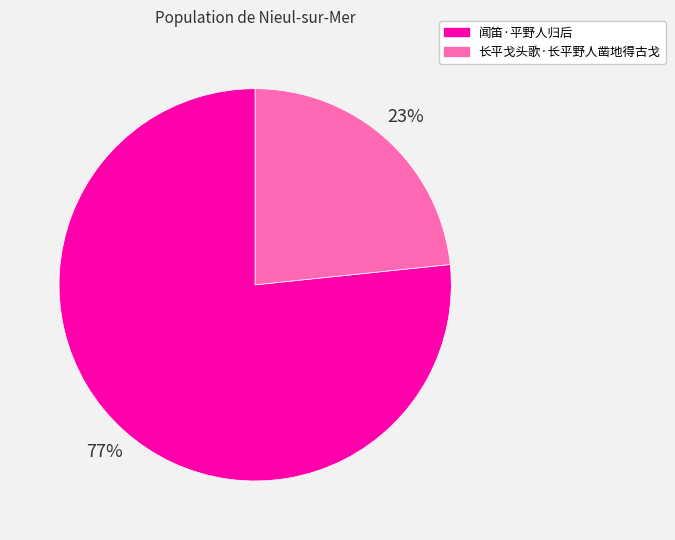

Rank the categories by value from lowest to highest.

长平戈头歌·长平野人凿地得古戈, 闻笛·平野人归后